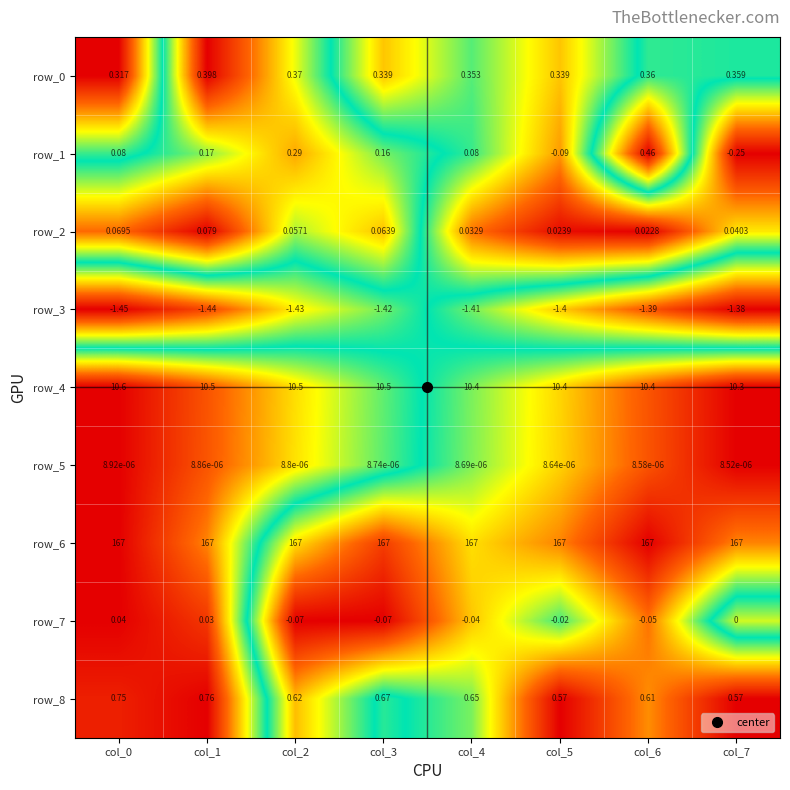

What is the sum of all row_0 values?

2.8